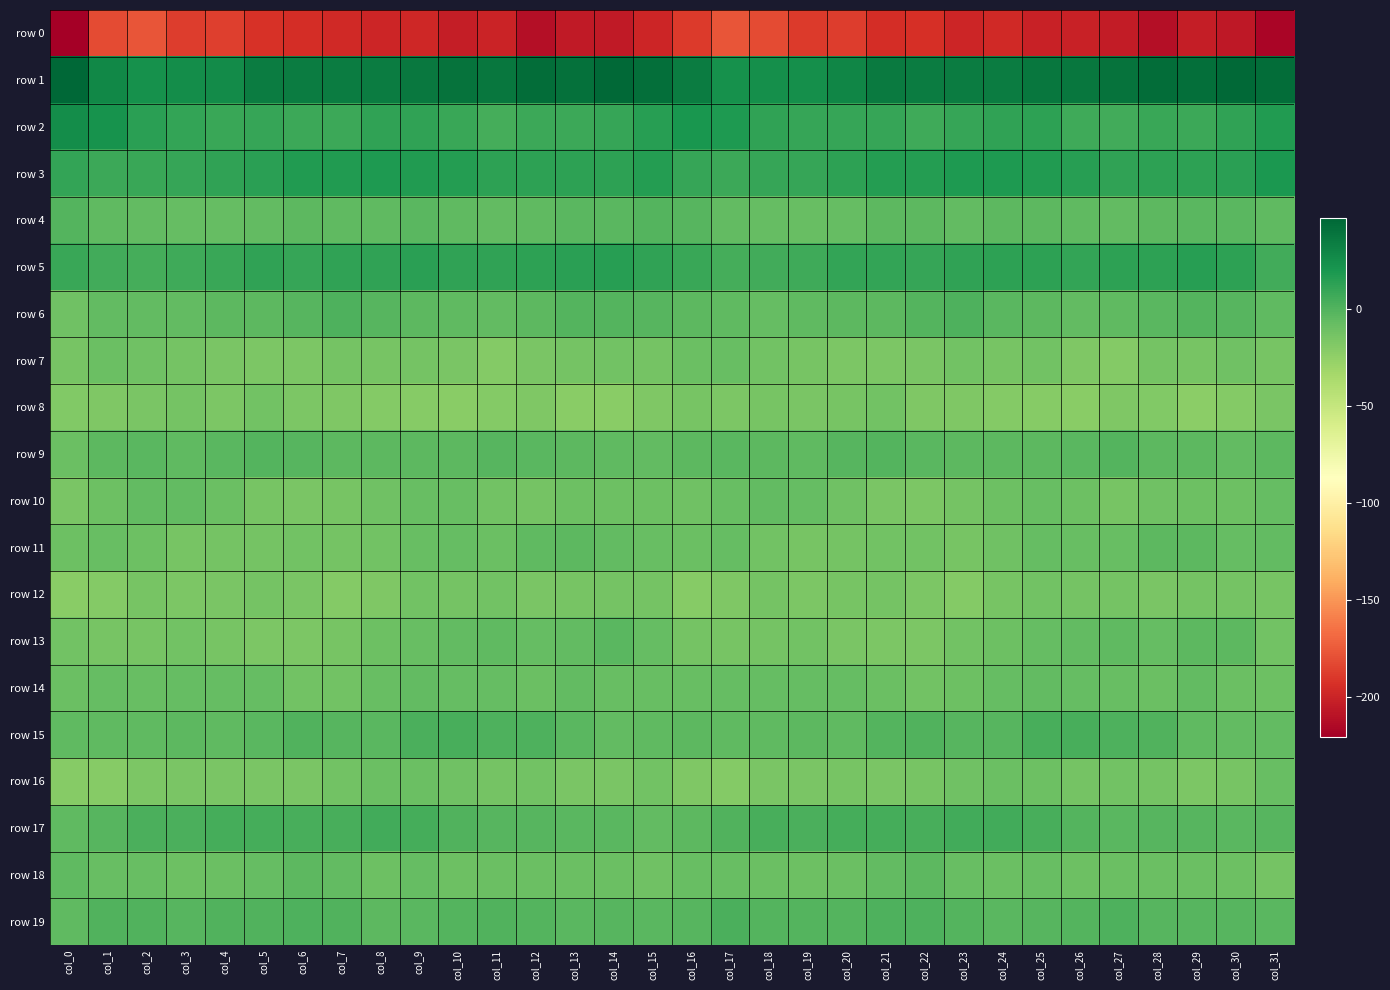

Between col_16 and col_28, which series saw the biggest shift?

row 0